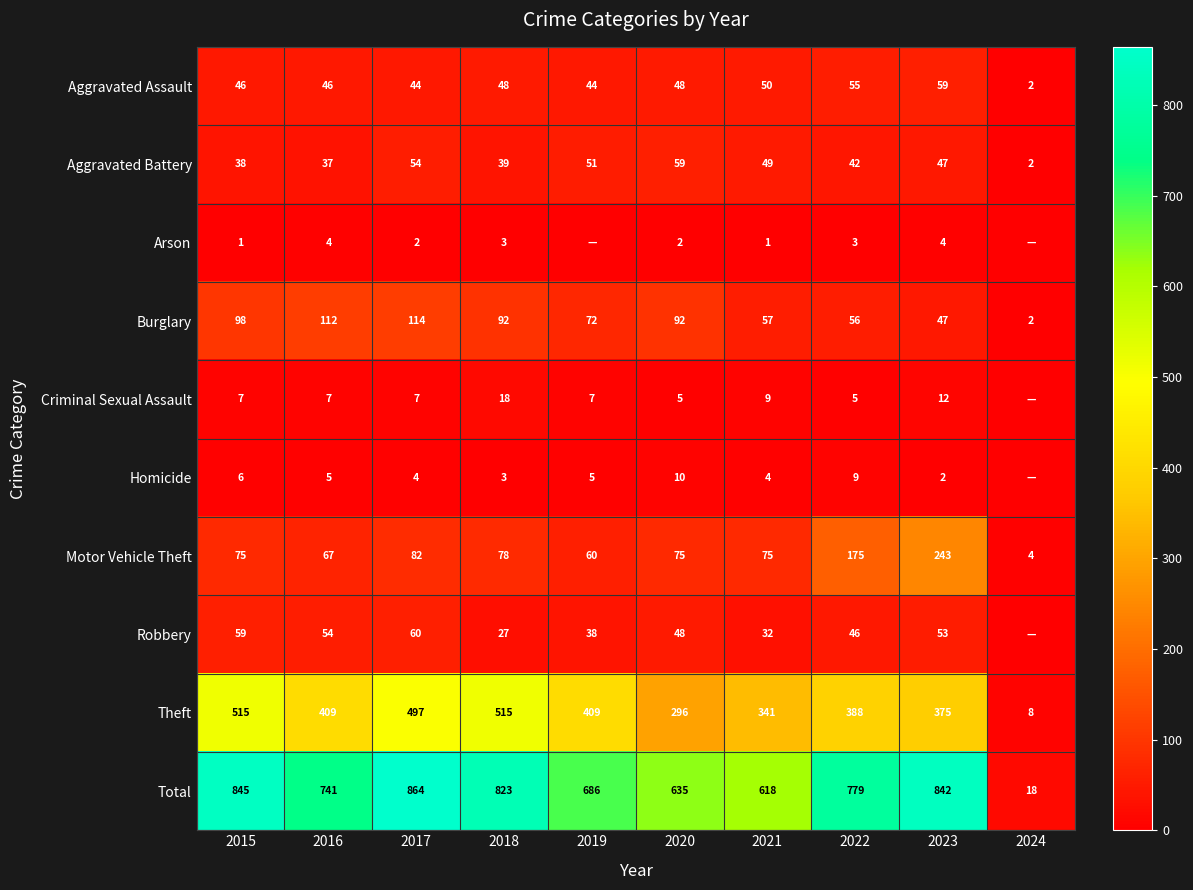

At which label is Total closest to 441?

2021